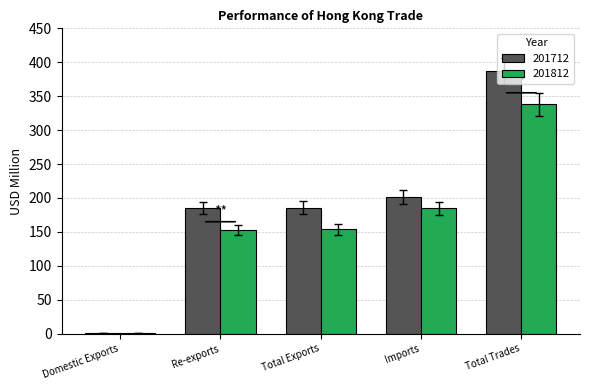

Between Domestic Exports and Imports, which series saw the biggest shift?

201712